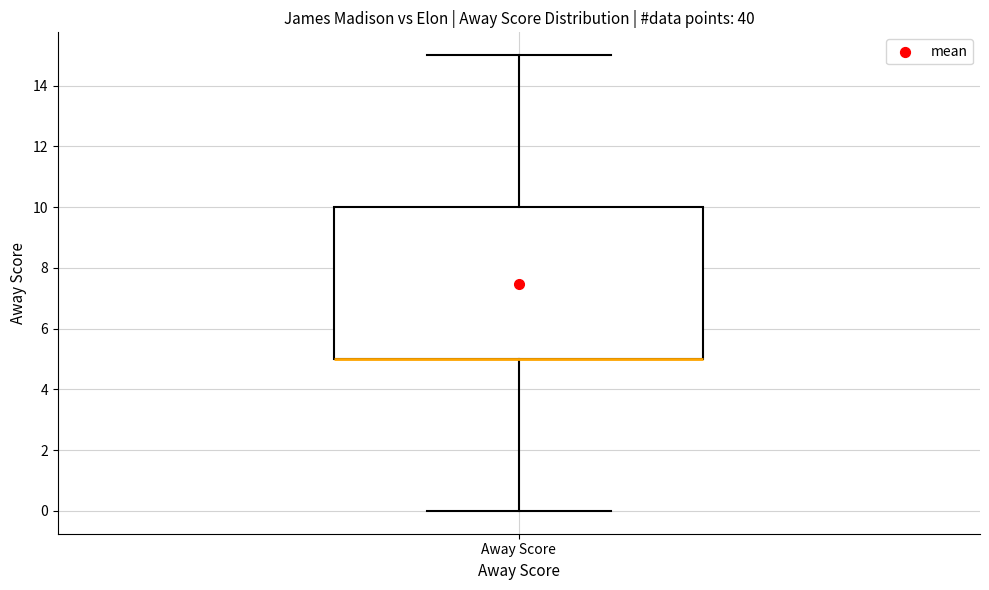

Where does the lower whisker of the box for Away Score end on the y-axis? The values are not printed on the chart, so give them approximately, as read against the axis.

0